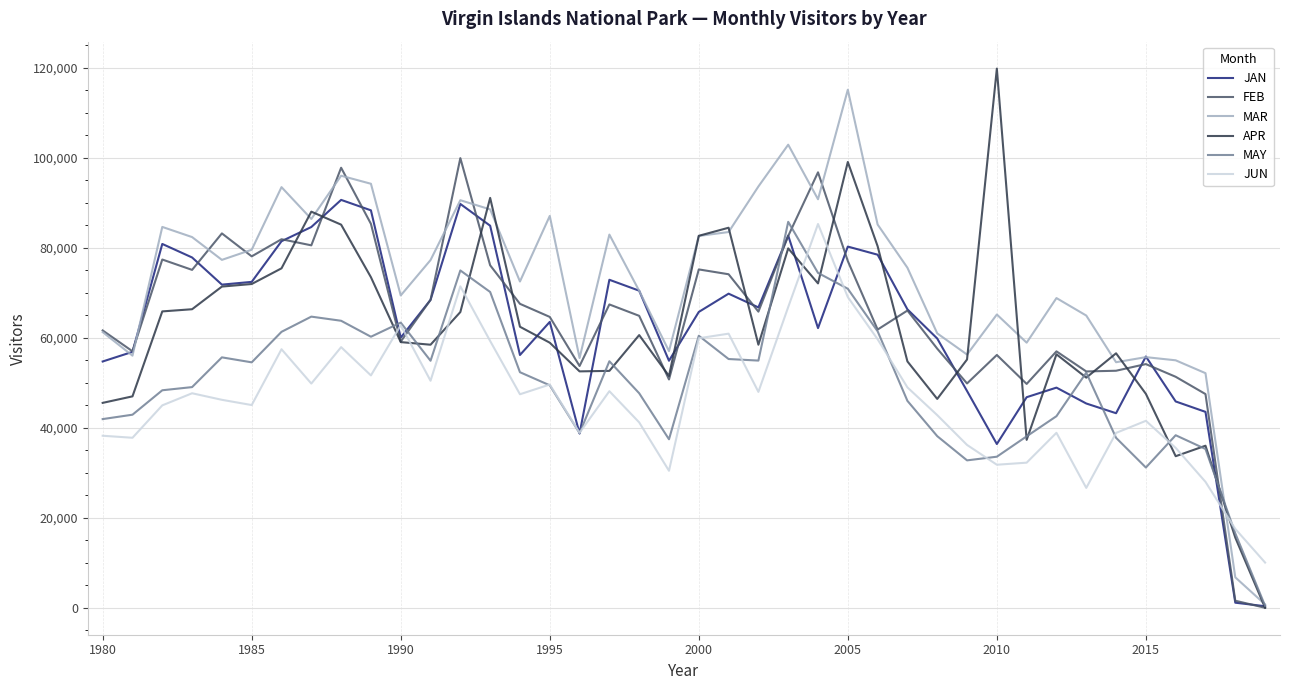

Which series has the largest total across all categories?

MAR